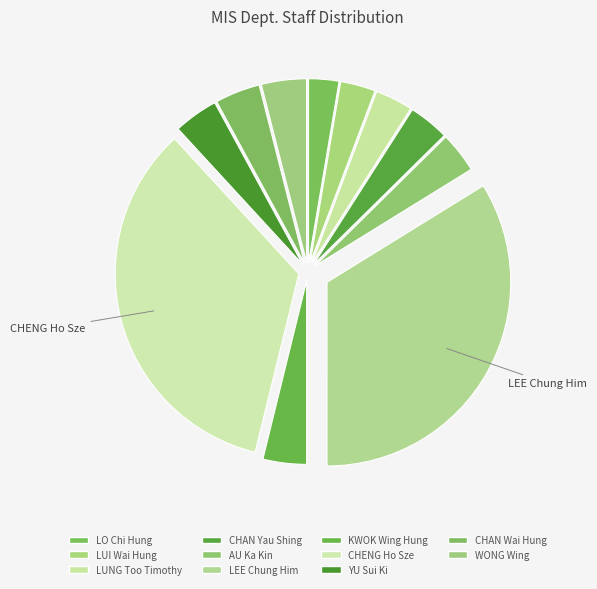

How many segments does this pie chart have?

11